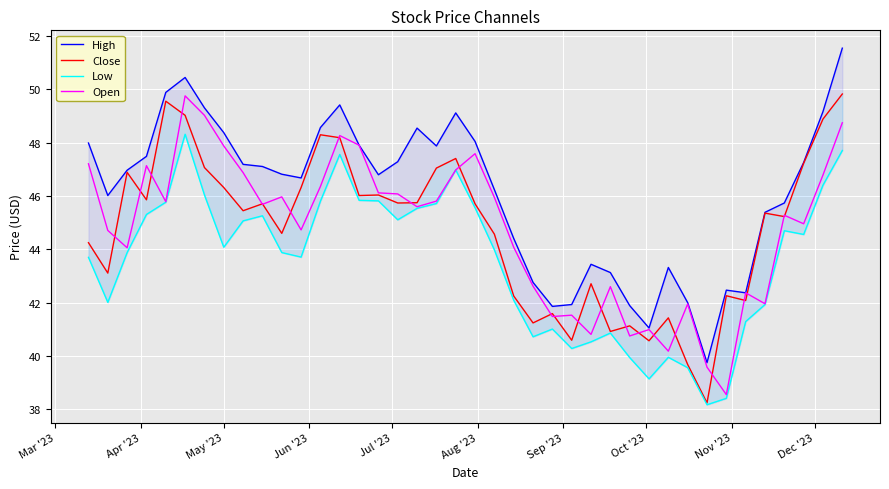

What is the minimum value for Open?

38.5